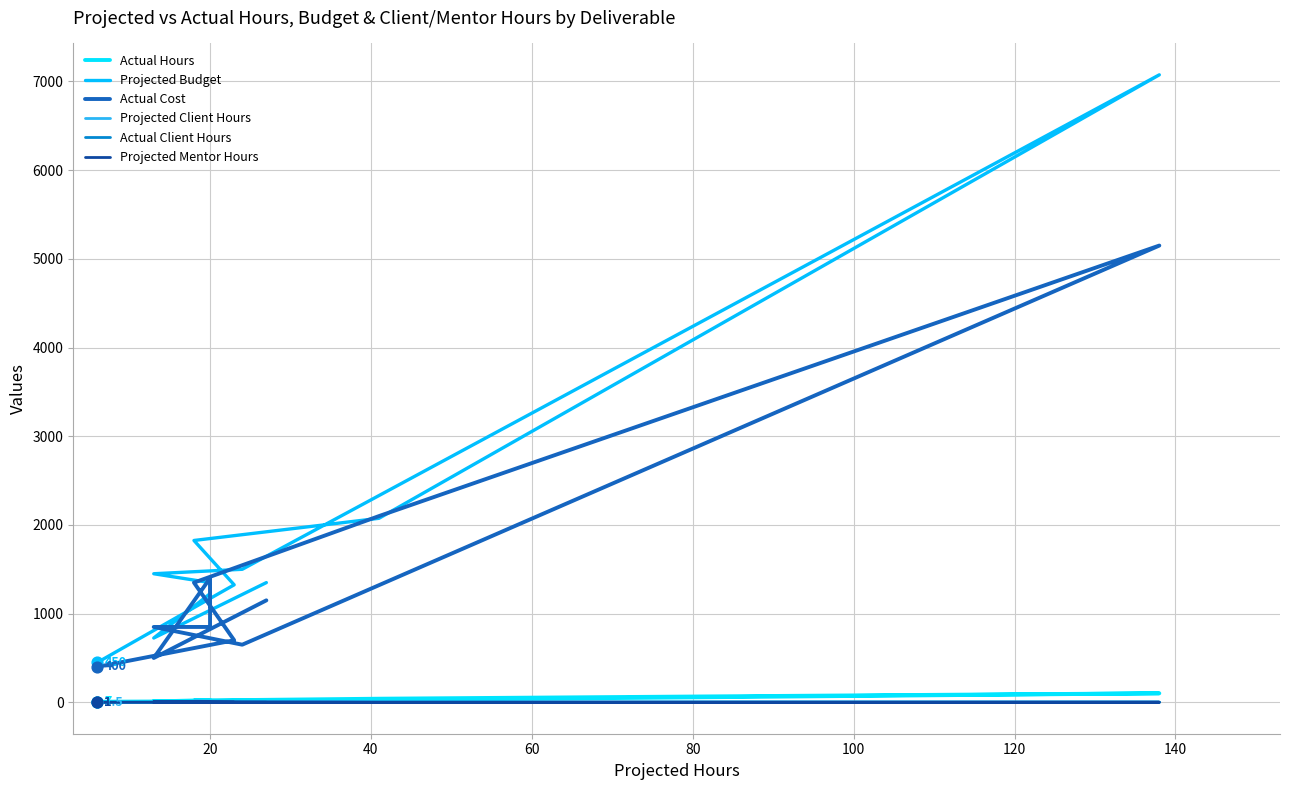

What are all the series names shown in the legend?

Actual Hours, Projected Budget, Actual Cost, Projected Client Hours, Actual Client Hours, Projected Mentor Hours